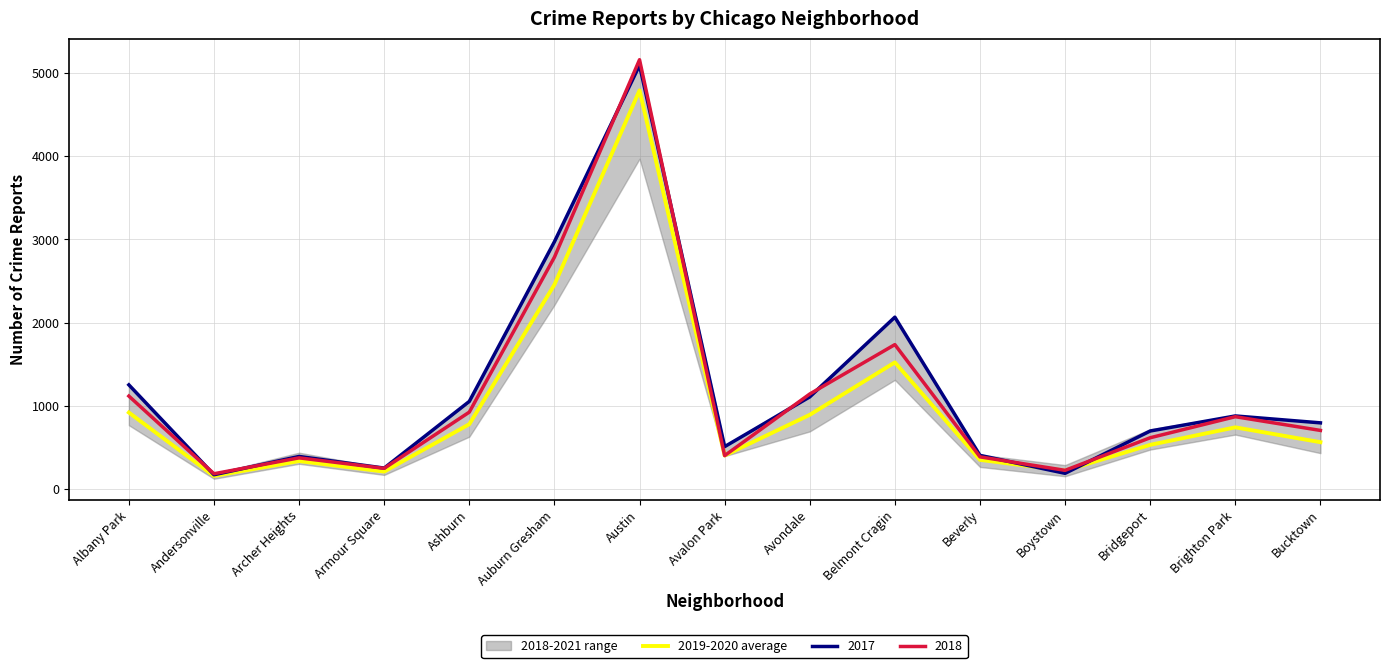

Where does the data first go above 562?

Albany Park